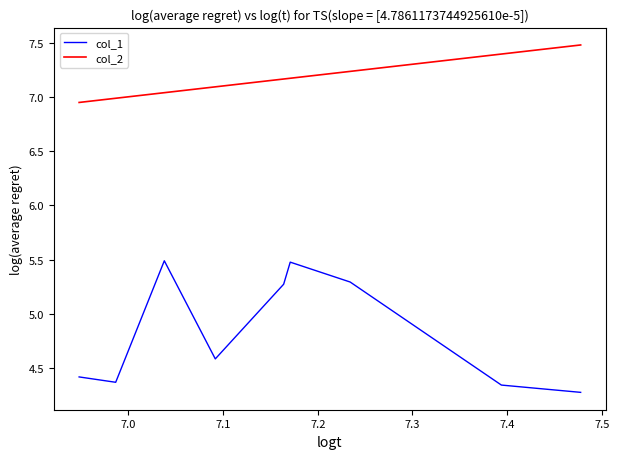

How many lines are shown in the chart?

2